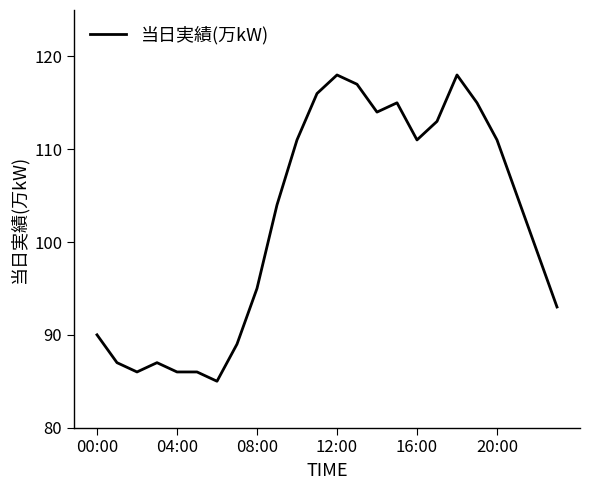

What is the minimum value shown in the chart?

85